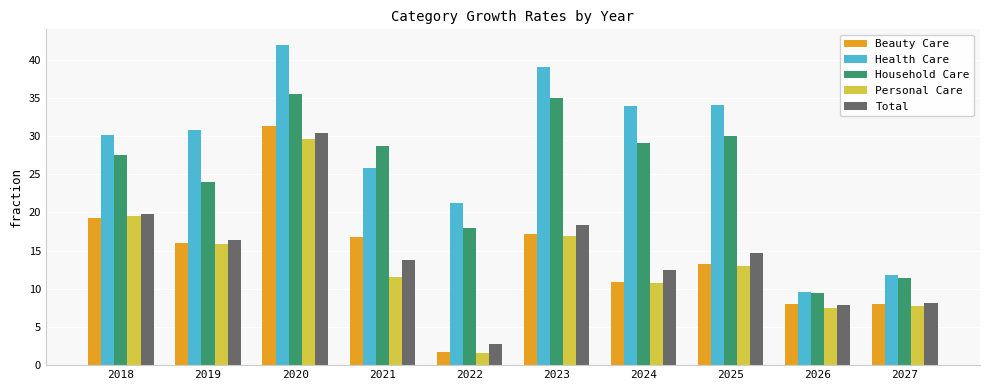

Read the Household Care value at 2023.

35.0